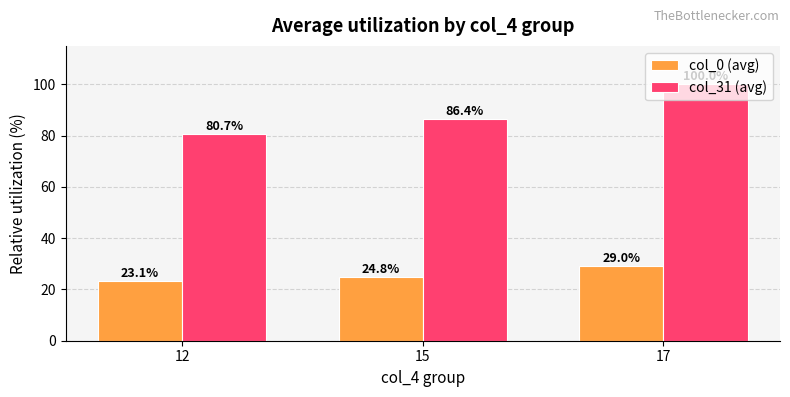

Rank the series at 15 from lowest to highest value.

col_0 (avg), col_31 (avg)